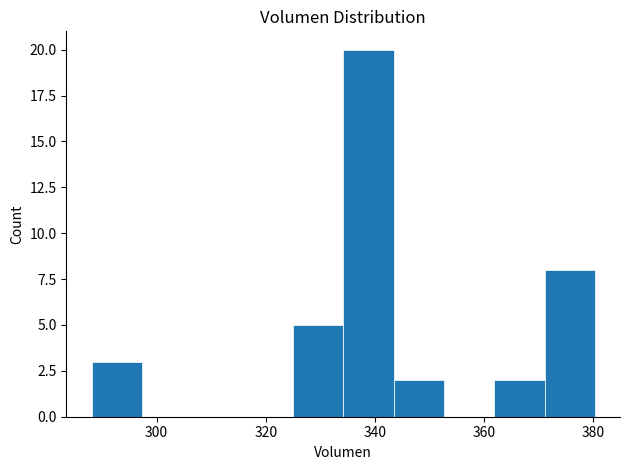

Reading left to right, transcribe this chart: for each bar, give the range it covers on the x-axis and its height. Neither the bar edges nor the heights are printed on the chart, so give them approximately, as read against the axes.

288 to 298: 3
298 to 306: 0
306 to 316: 0
316 to 324: 0
324 to 334: 5
334 to 344: 20
344 to 352: 2
352 to 362: 0
362 to 372: 2
372 to 380: 8